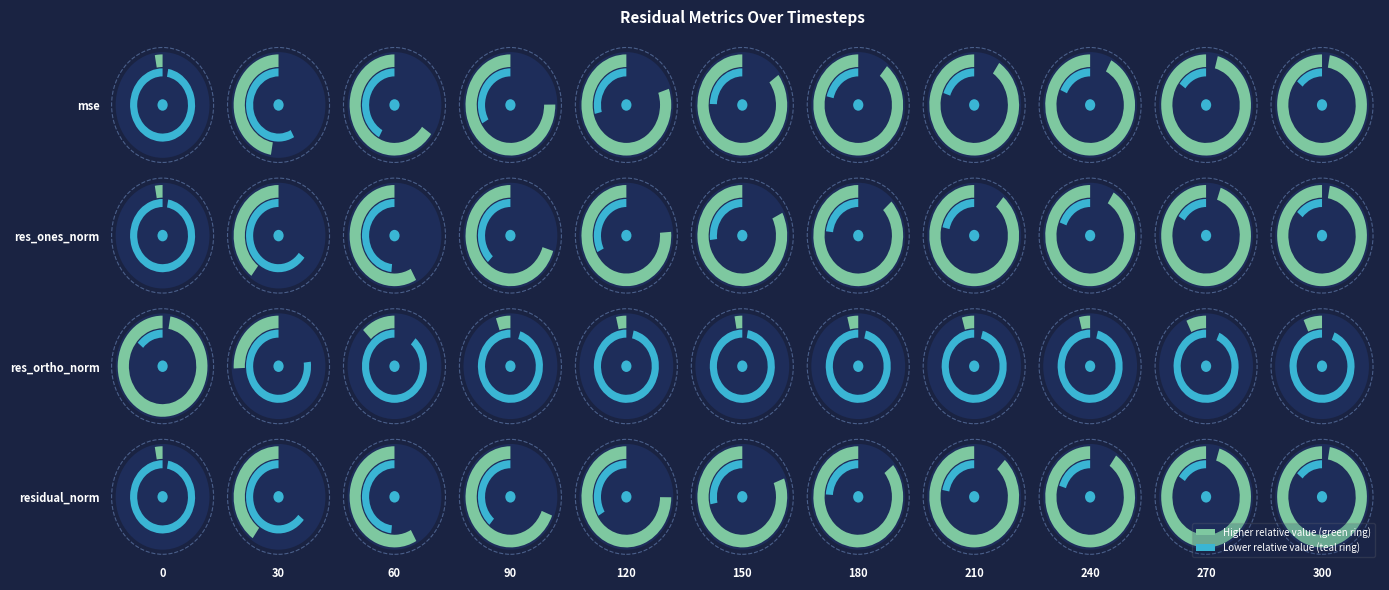

The value of residual_norm at 10 is 58.0. True or false?

False